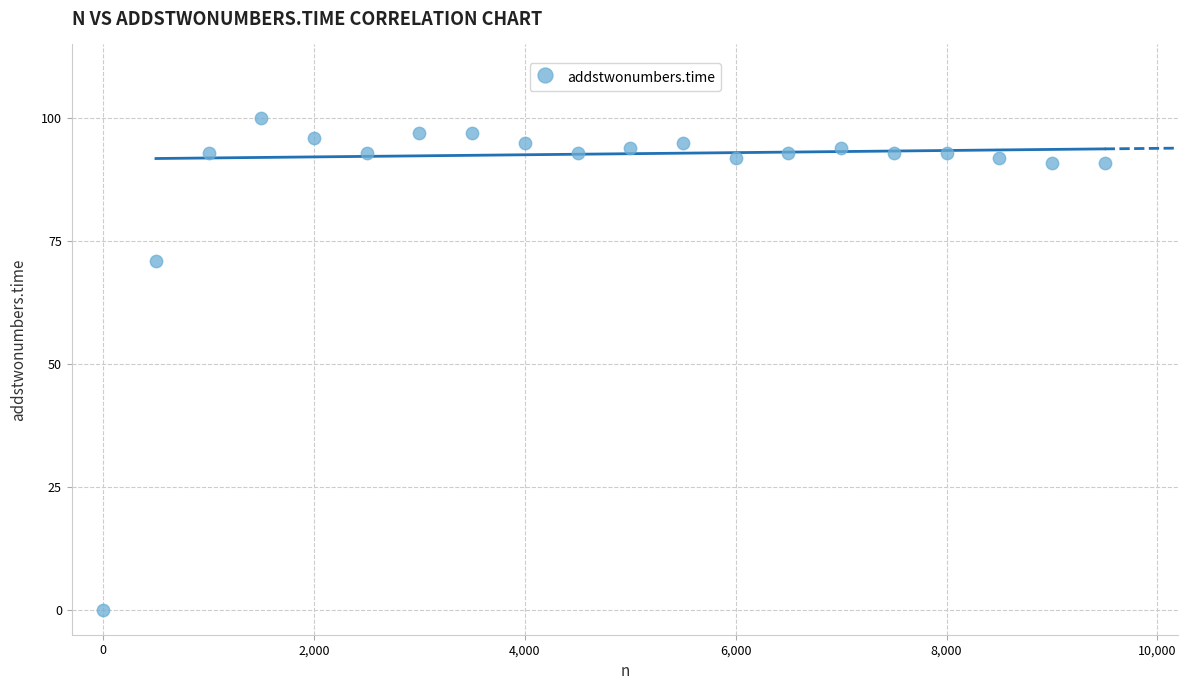

What is the range of X values (max minus min)?

9500